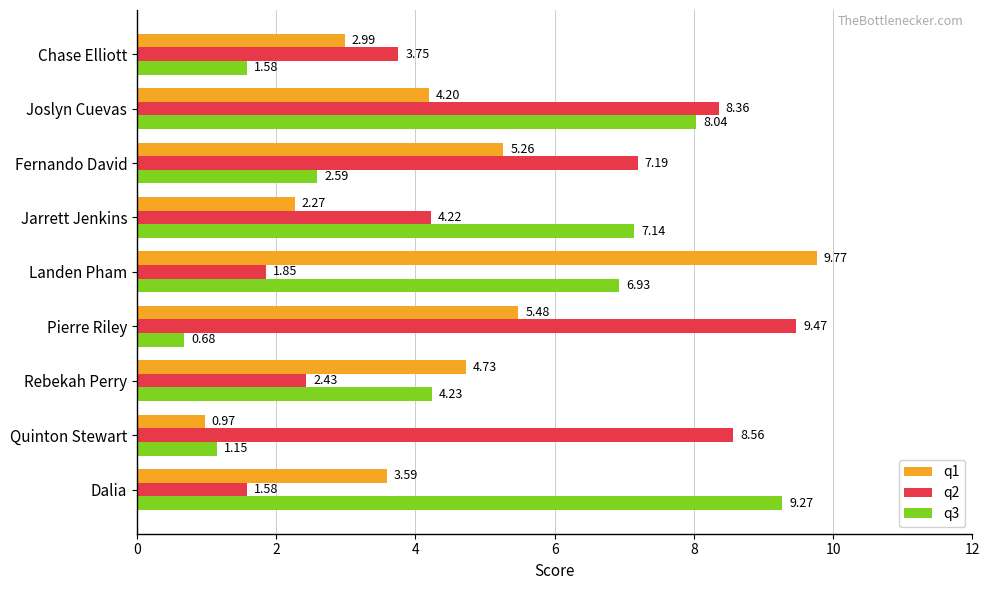

Which series has the widest spread of values?

q1